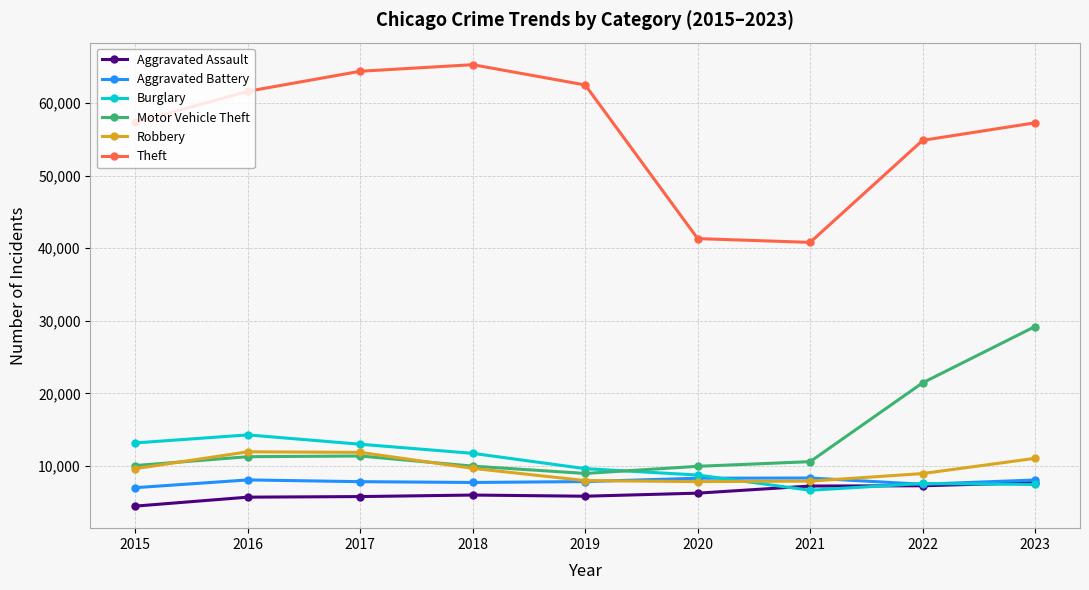

What is the sum of all Motor Vehicle Theft values?

122929